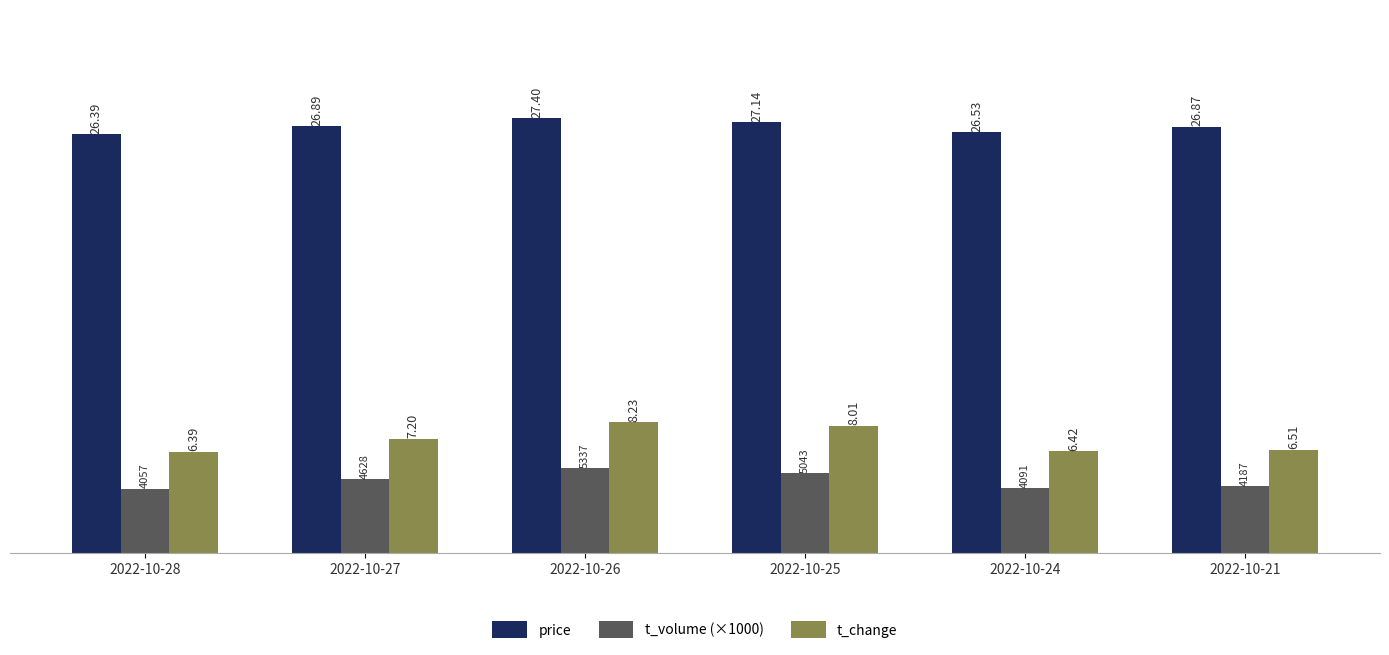

What is the difference between the second highest and second lowest values in the t_change series?

1.6